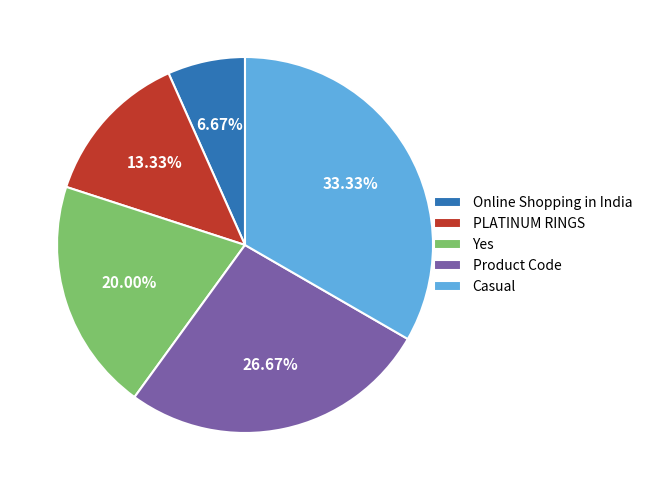

How many slices are in this pie chart?

5